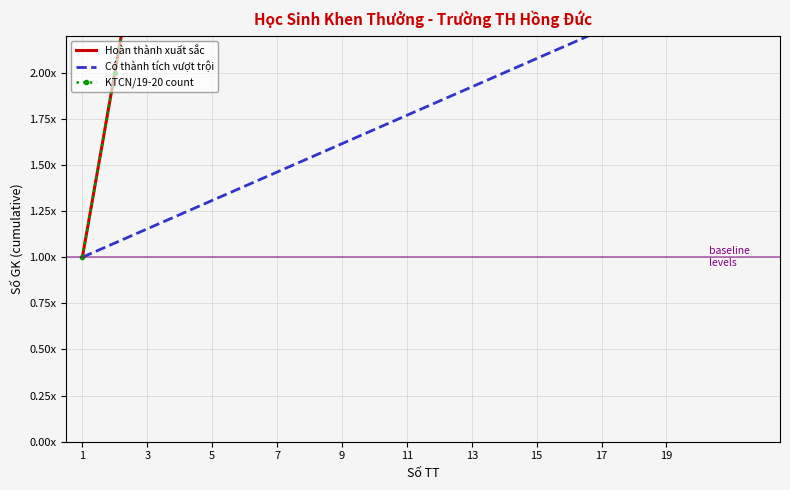

What is the label of the 3rd point from the left?

3